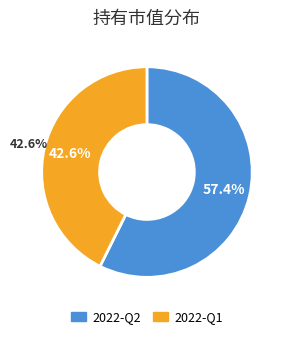

What percentage is the 2022-Q2 slice, to the nearest percent?

57%